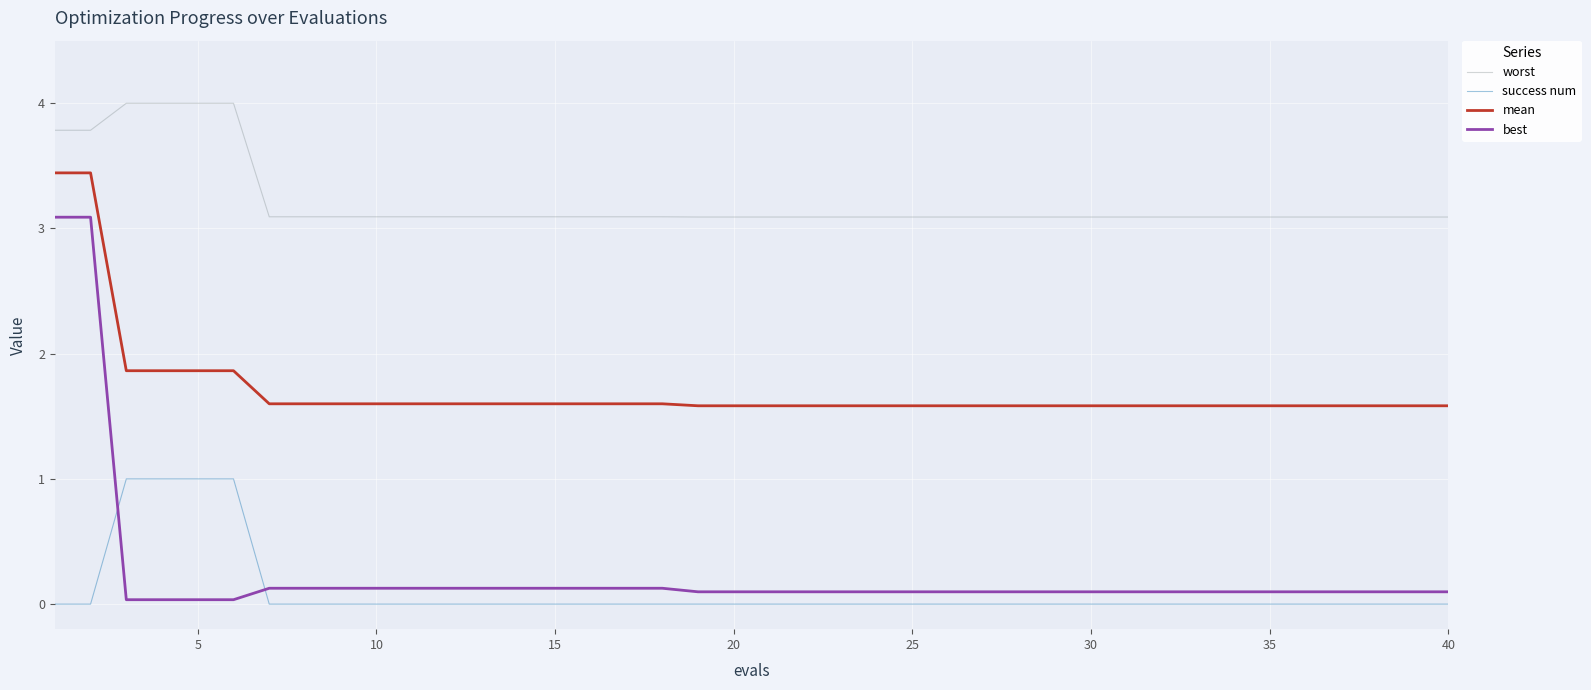

Is this an area chart (filled region under the line)?

No